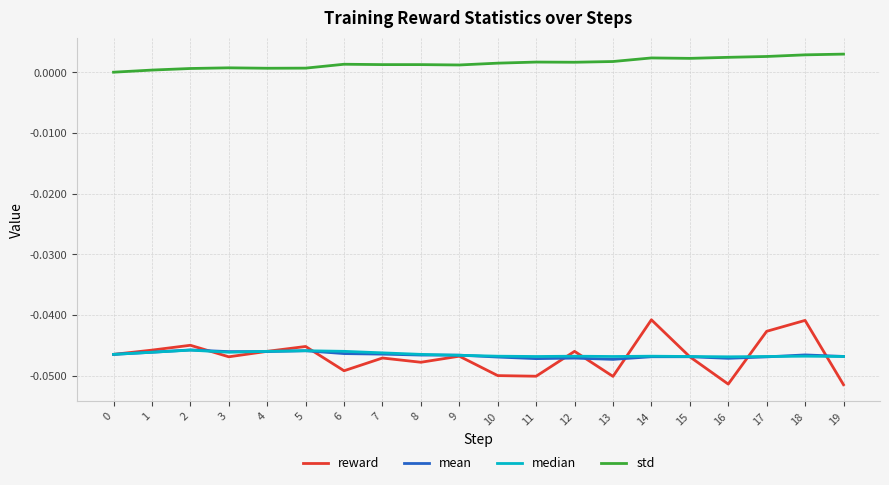

In reward, how many points are higher than both neighbors (excluding endpoints)?

7